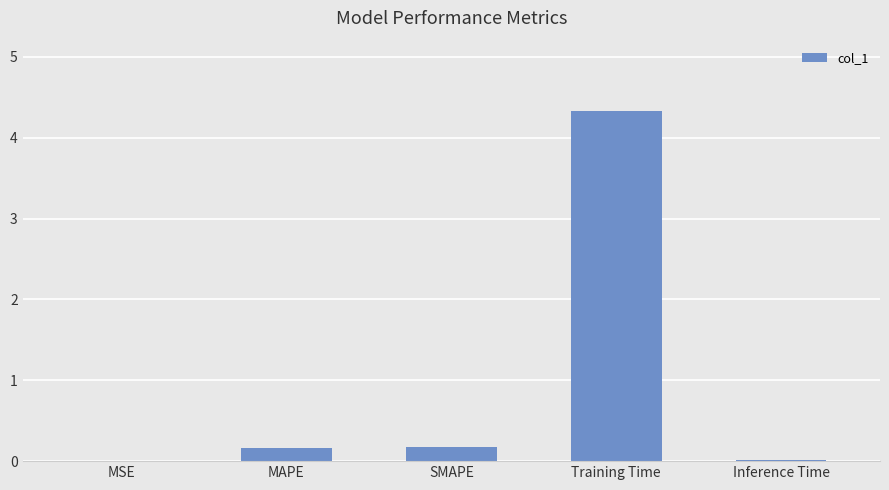

What is the sum of all values?

4.7